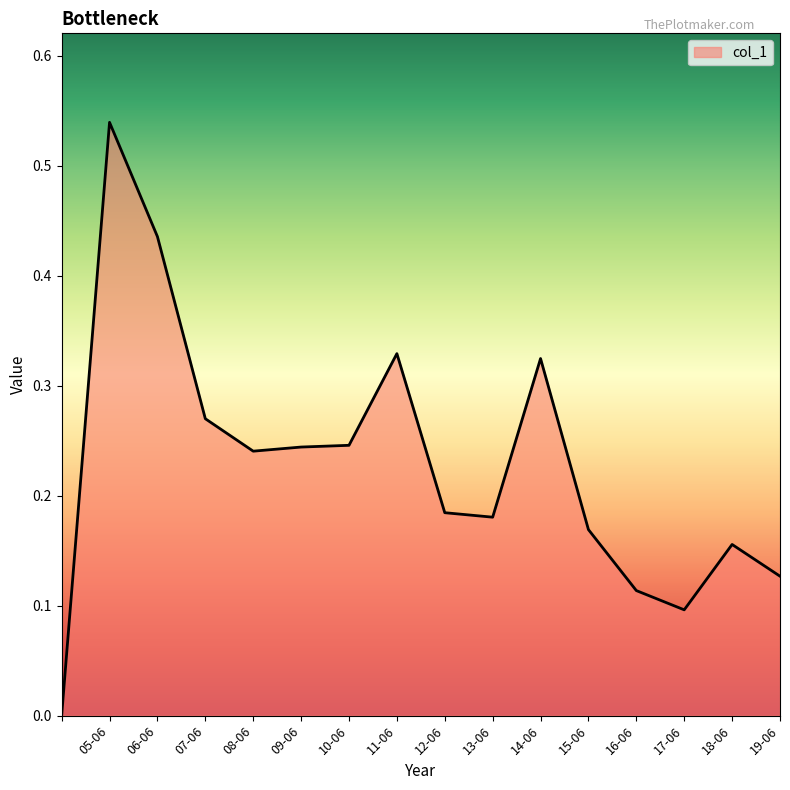

Count the values in the range 0 to 1.

16